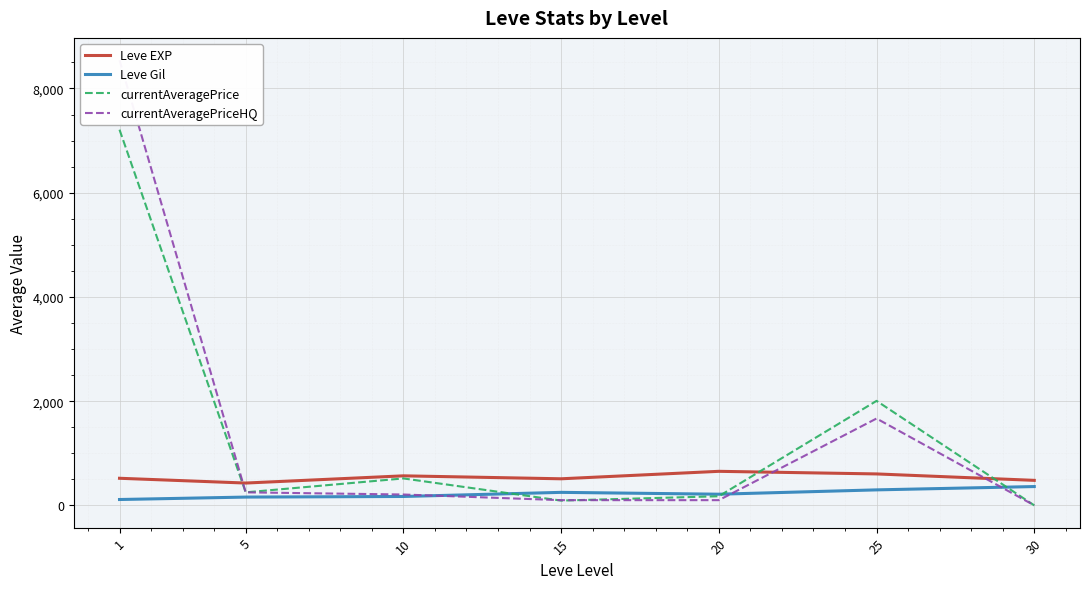

Reading right to left, list all the values displayed in this chart.

Leve EXP: 480.0	603.3	653.3	510.0	566.7	428.3	520.0
Leve Gil: 361.0	297.3	214.2	249.7	170.7	159.0	112.3
currentAveragePrice: 0.0	2005.2	175.0	91.7	516.7	250.0	7209.2
currentAveragePriceHQ: 0.0	1666.7	100.0	100.0	208.3	250.0	8543.3